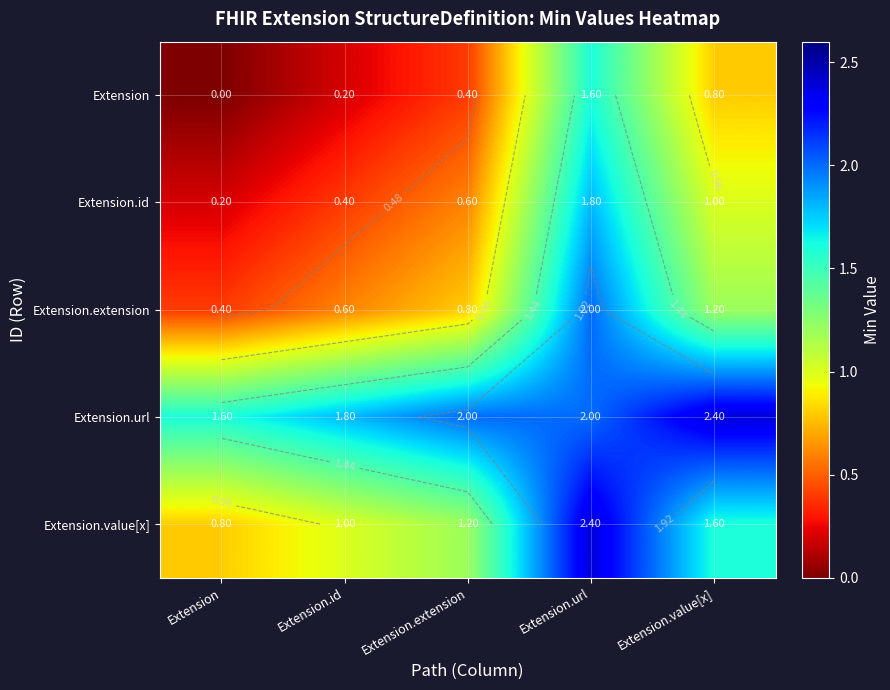

List the labels in order of Extension.url value, smallest first.

Extension, Extension.id, Extension.extension, Extension.url, Extension.value[x]